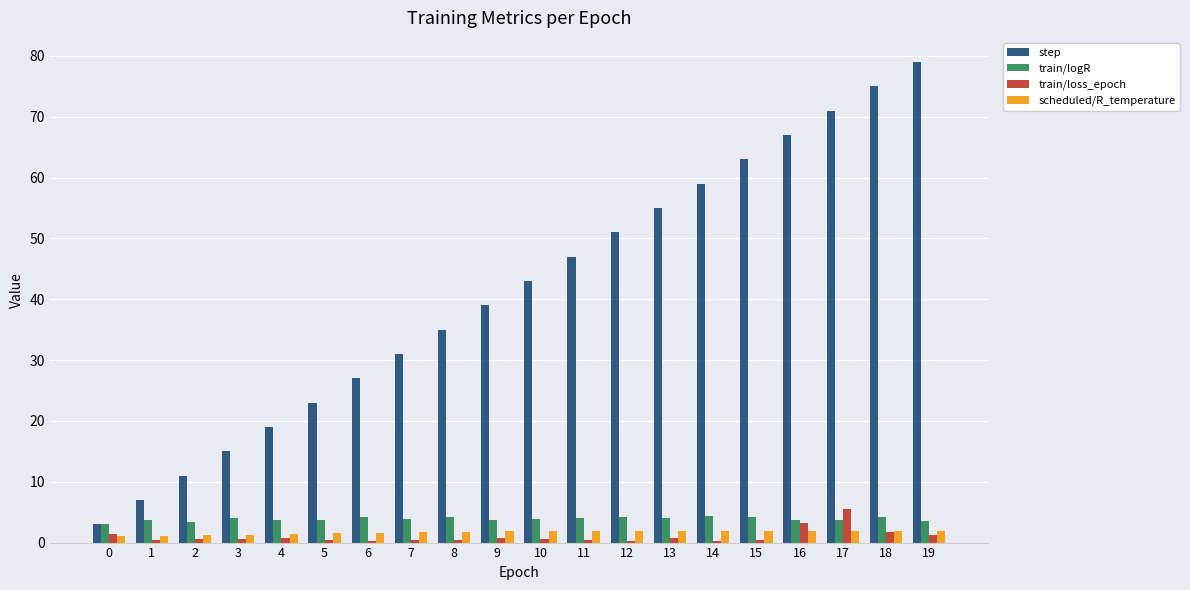

What are all the series names shown in the legend?

step, train/logR, train/loss_epoch, scheduled/R_temperature